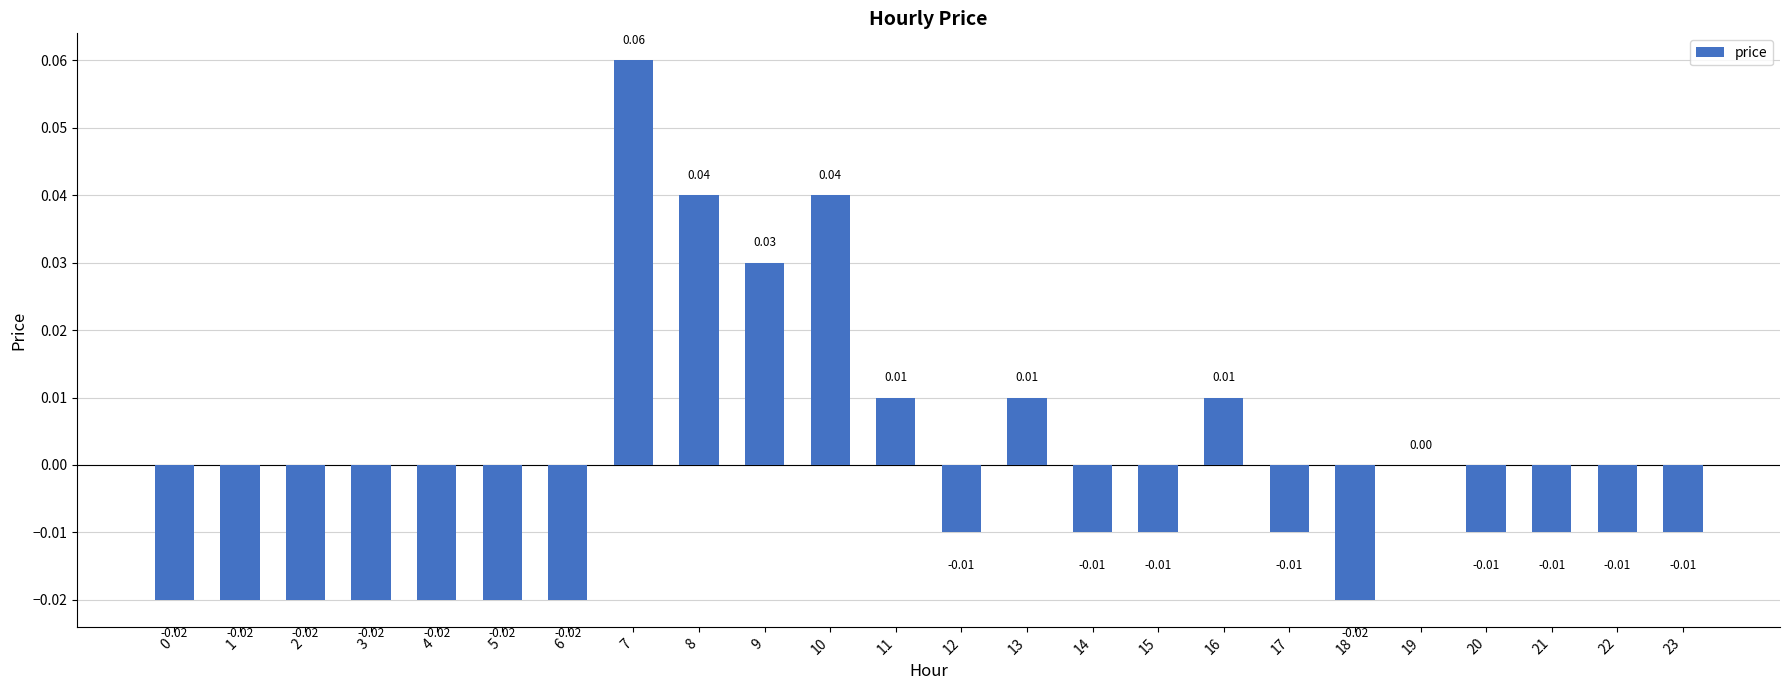

Are the bars grouped side by side (vs. stacked)?

No